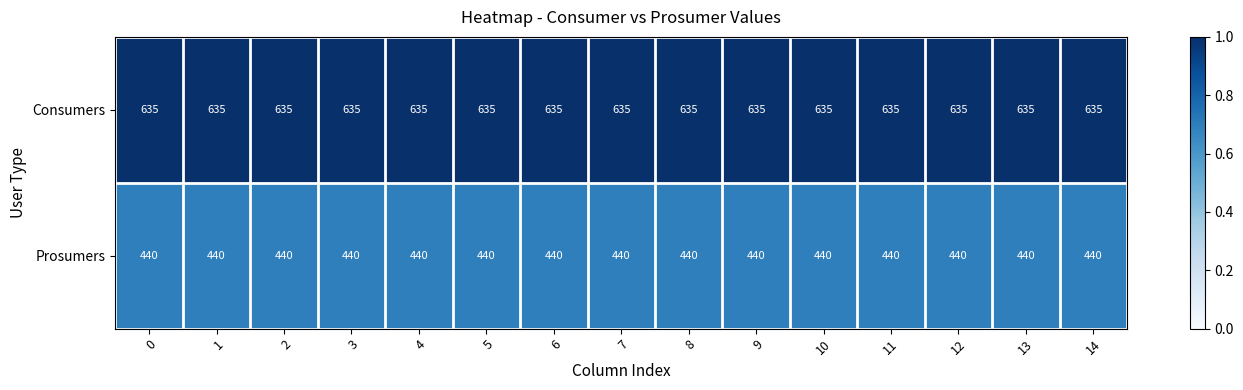

True or false: Prosumers has a value of 686 at 9.

False